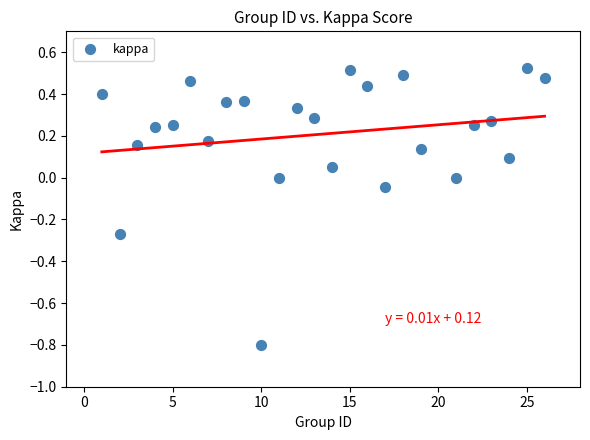

What is the range of Y values (max minus min)?

1.3